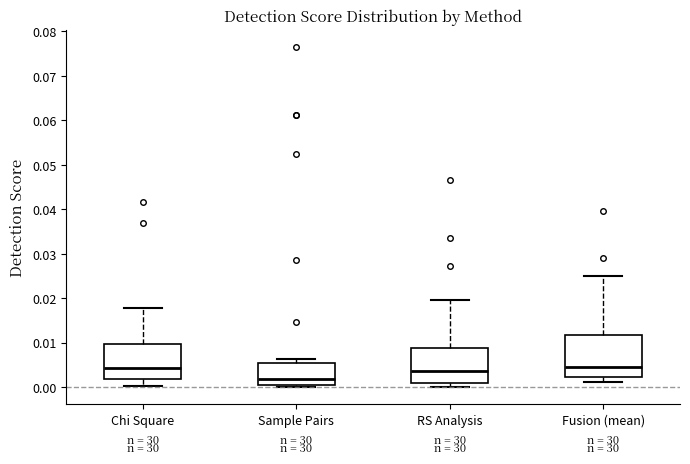

Where does the median line of the box for RS Analysis sit on the y-axis? The values are not printed on the chart, so give them approximately, as read against the axis.

0.004